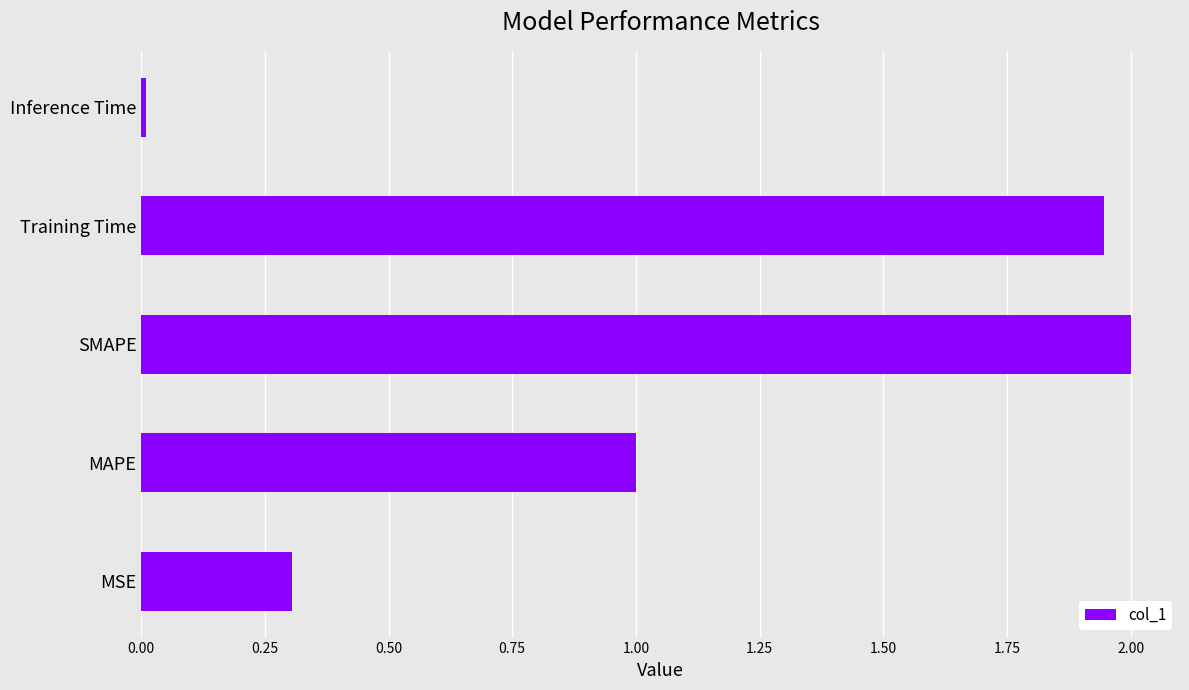

Does the chart contain stacked bars?

No